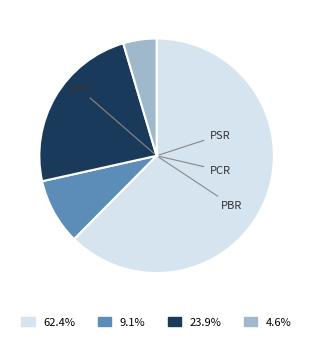

How many segments does this pie chart have?

4